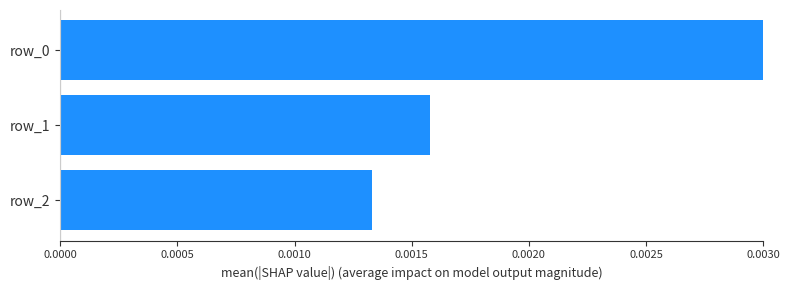

Between row_2 and row_1, which is larger?

row_1